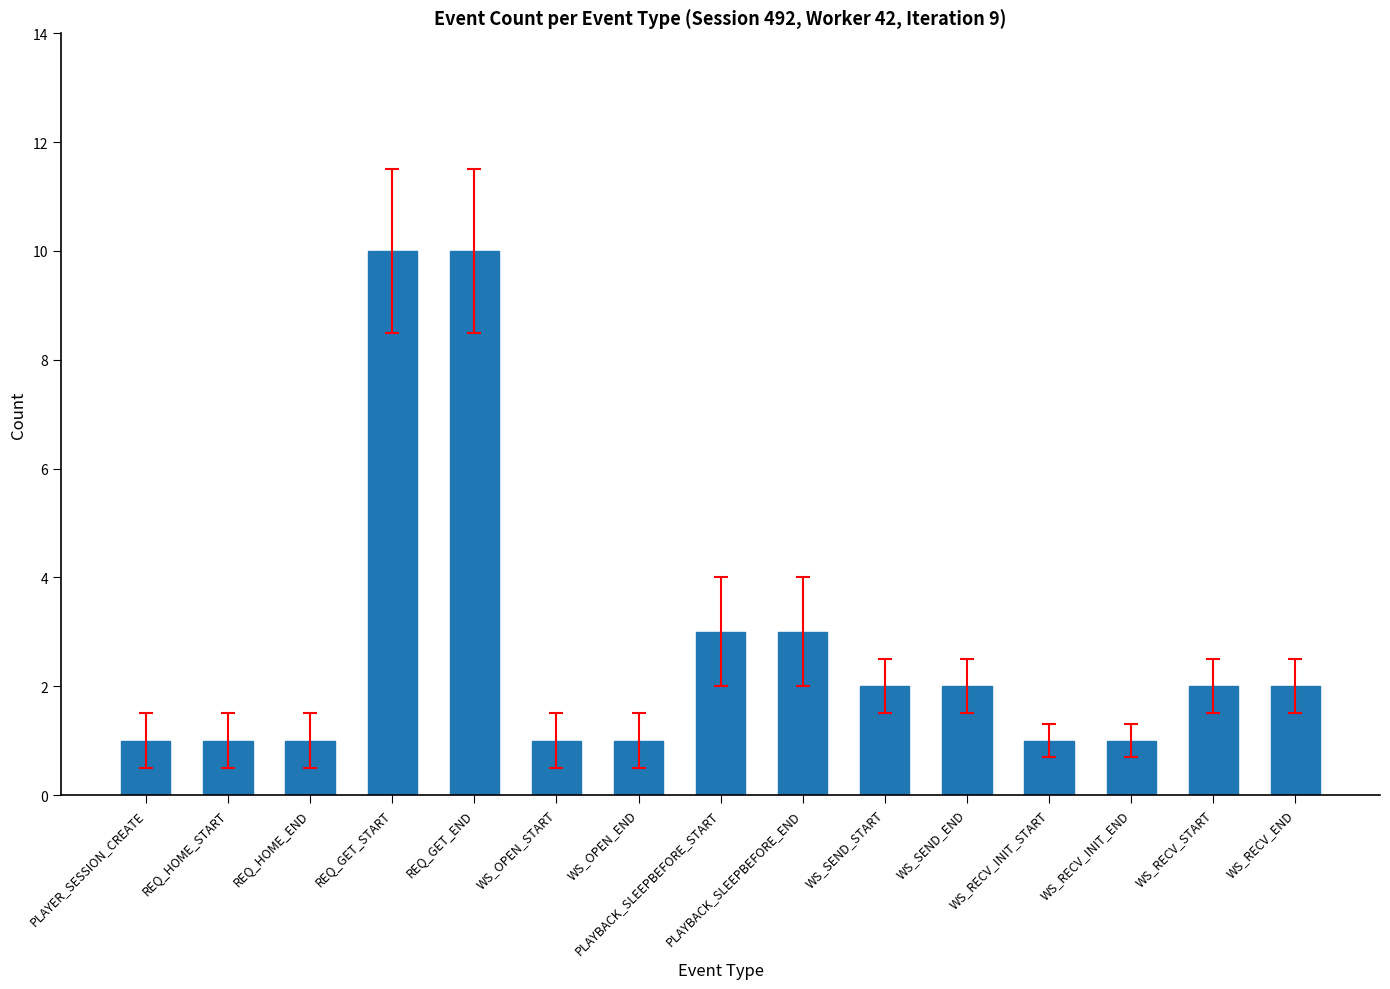

At which label does the data first exceed 2?

REQ_GET_START